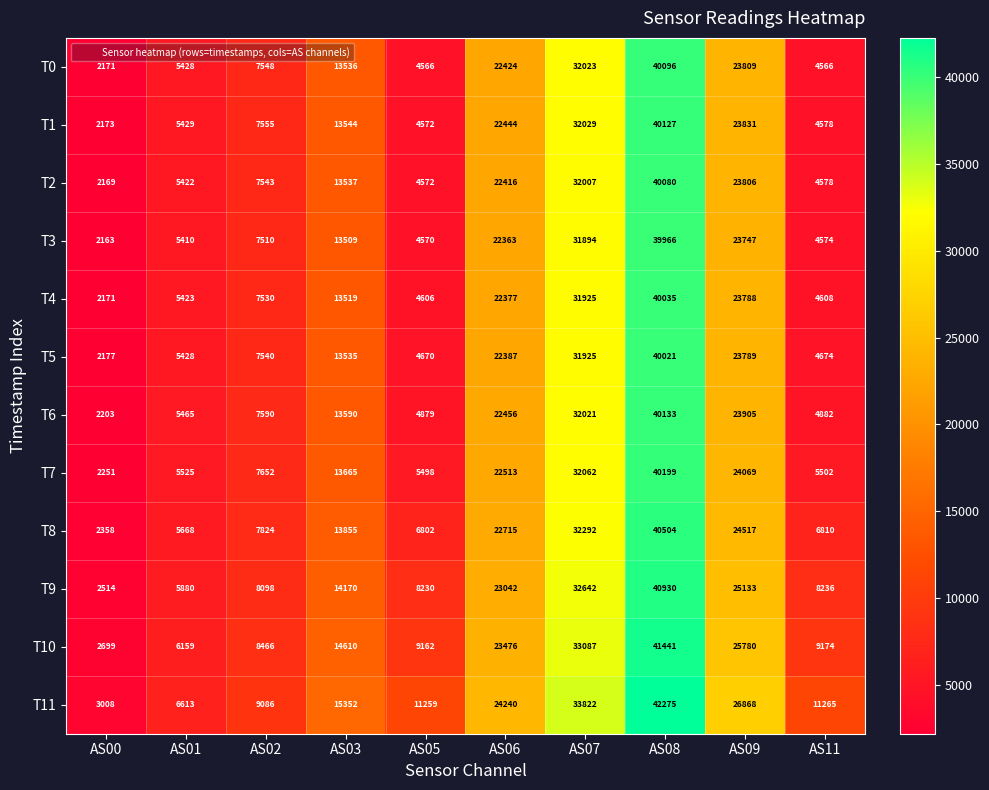

What value does the T0 series have at AS03, to the nearest 10?

13540